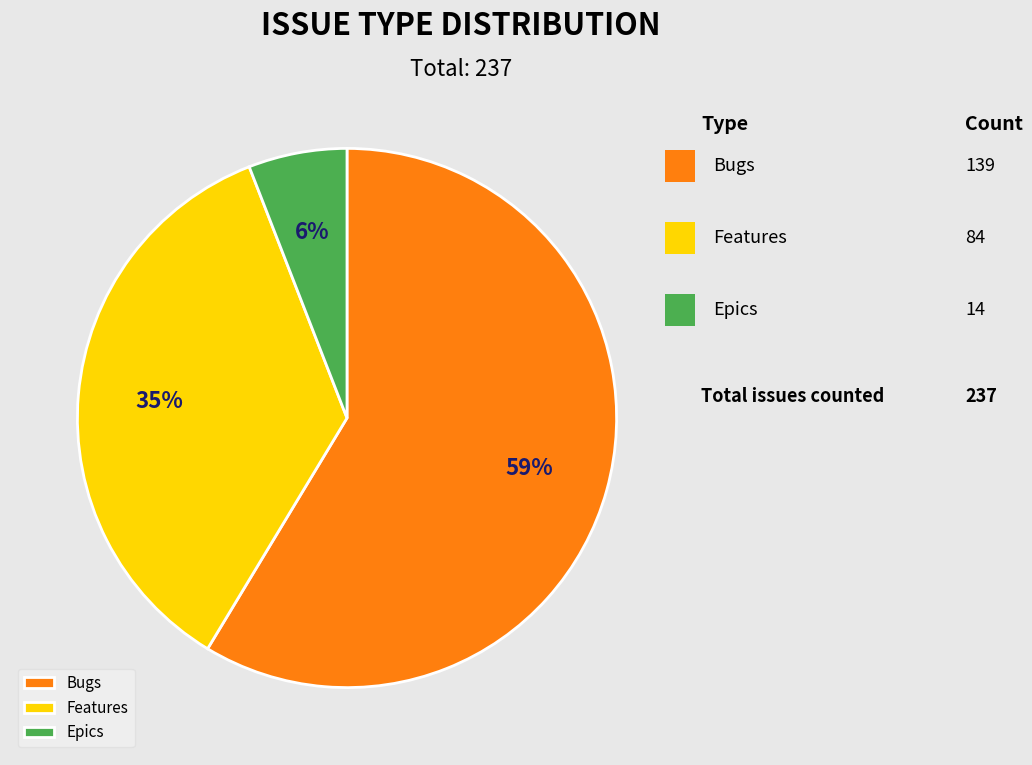

To the nearest percent, what percentage of the pie is Features?

35%